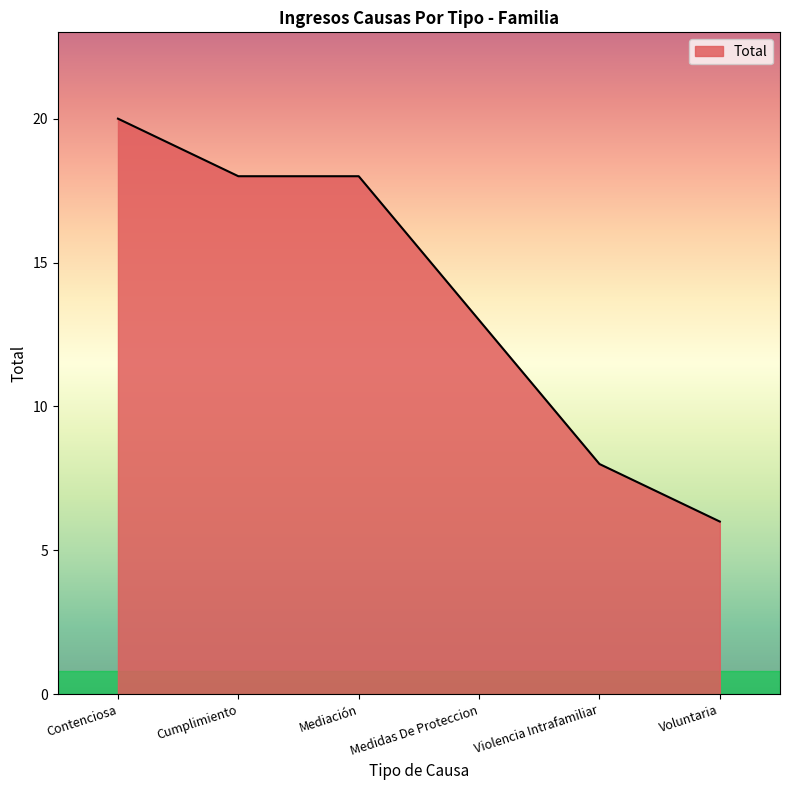

Is it true that the value at Contenciosa is 20?

True